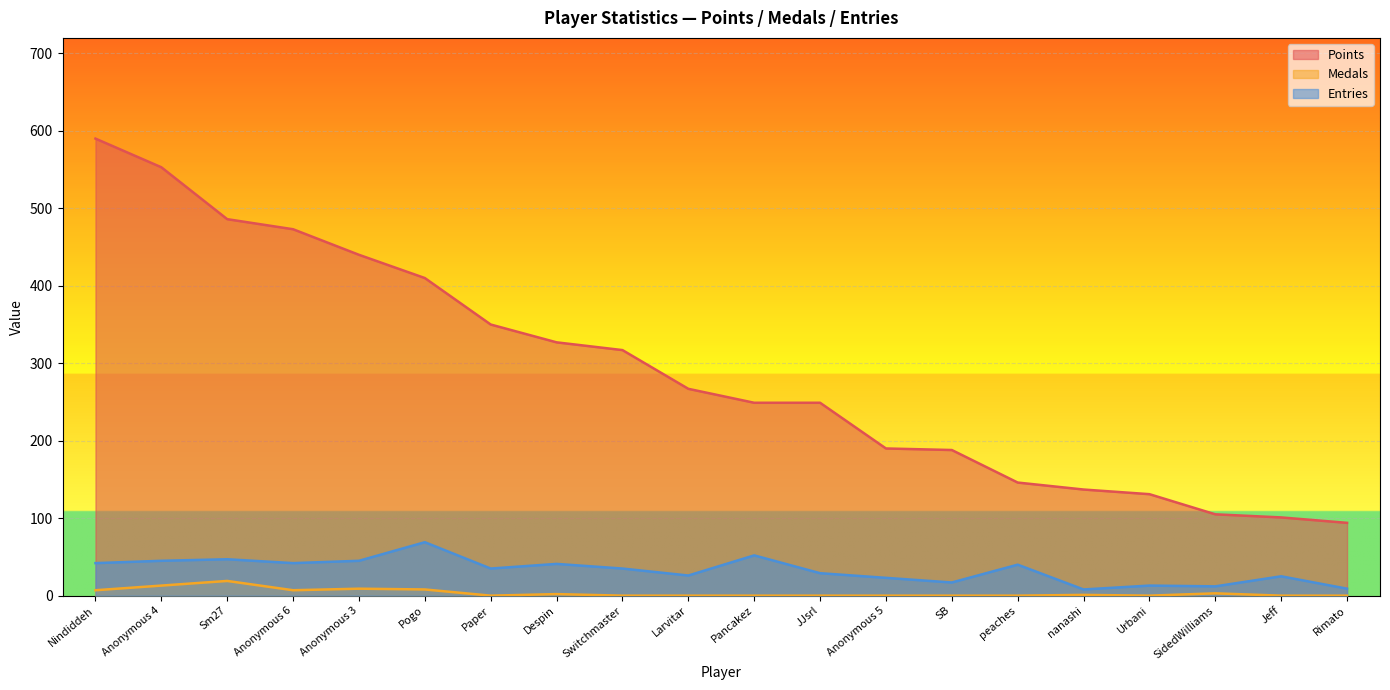

What are all the series names shown in the legend?

Points, Medals, Entries